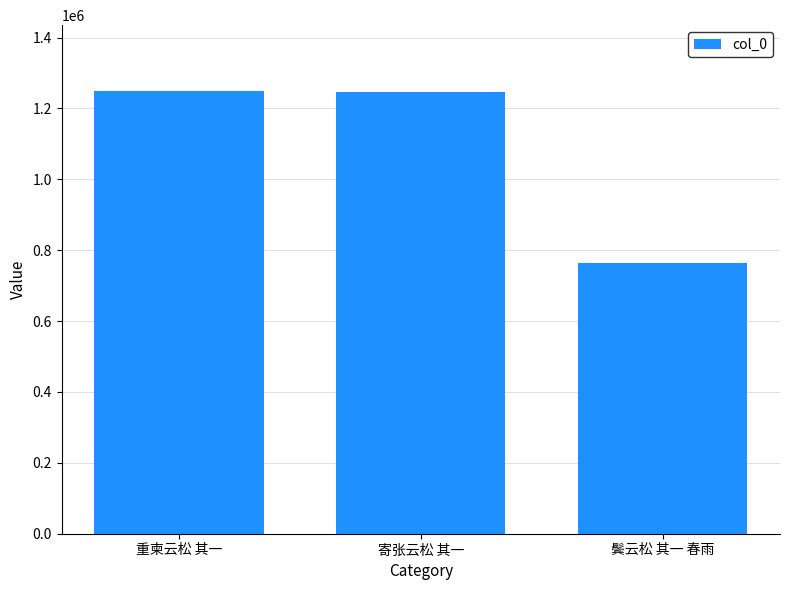

The chart shows a value of 274220 at 寄张云松 其一. True or false?

False